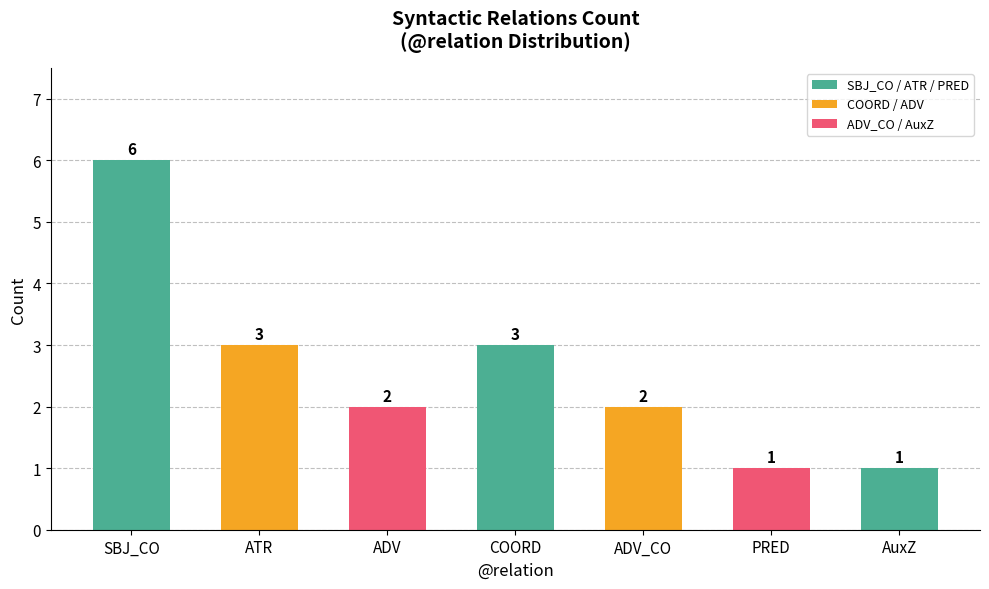

What is the label of the 3rd bar from the right?

ADV_CO